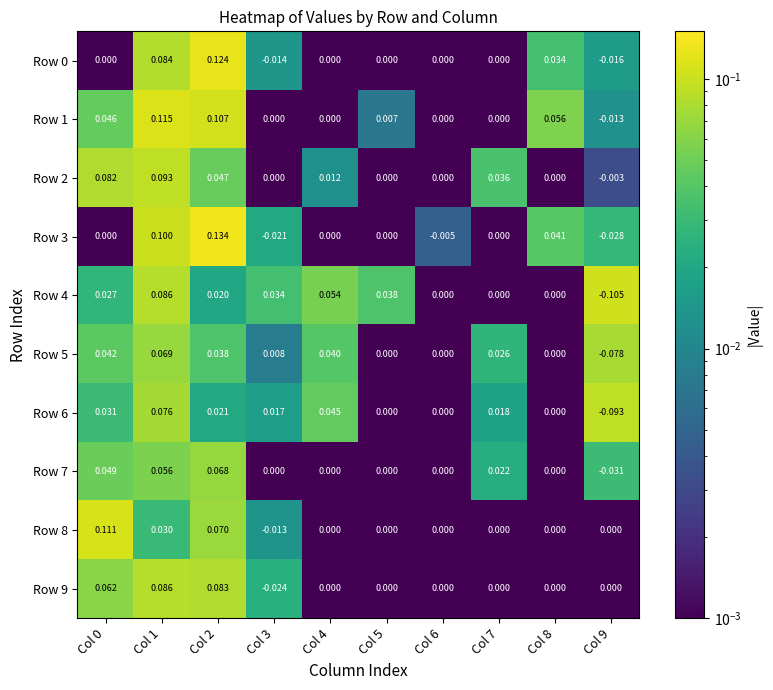

Is the value of Row 7 at Col 7 greater than the value of Row 2 at Col 6?

Yes